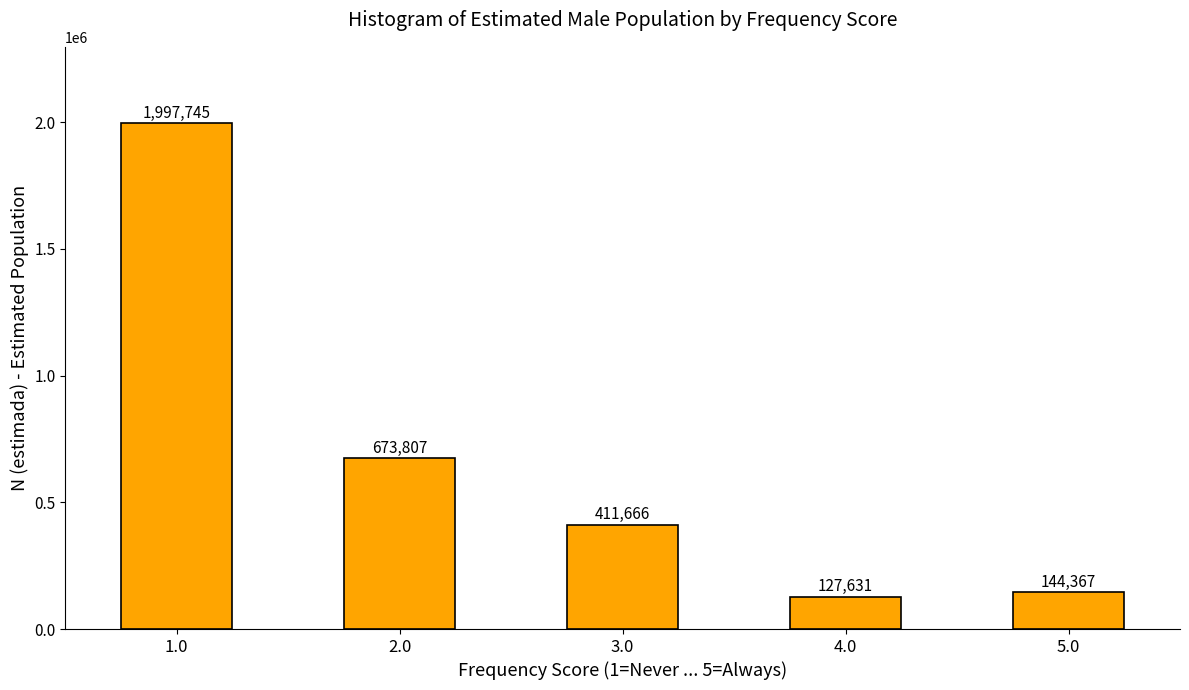

Reading left to right, what are all the values shown in this chart?

1.0=1997745	2.0=673807	3.0=411666	4.0=127631	5.0=144367